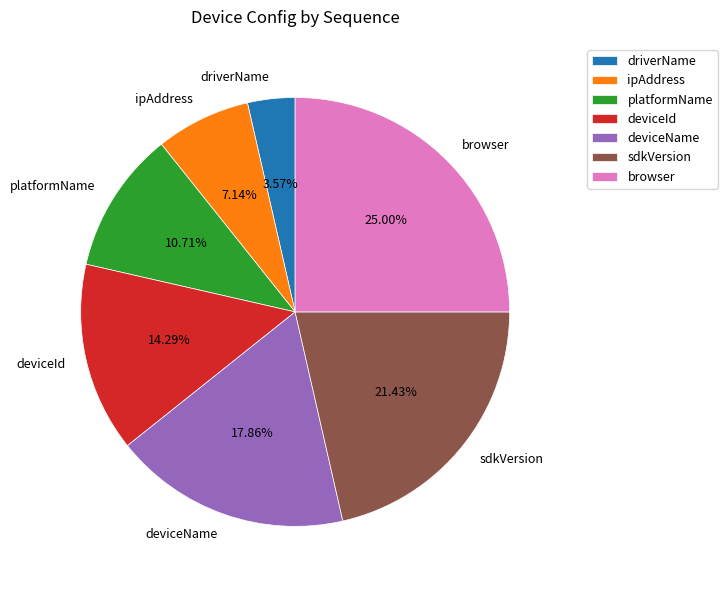

To the nearest percent, what portion does sdkVersion represent?

21%